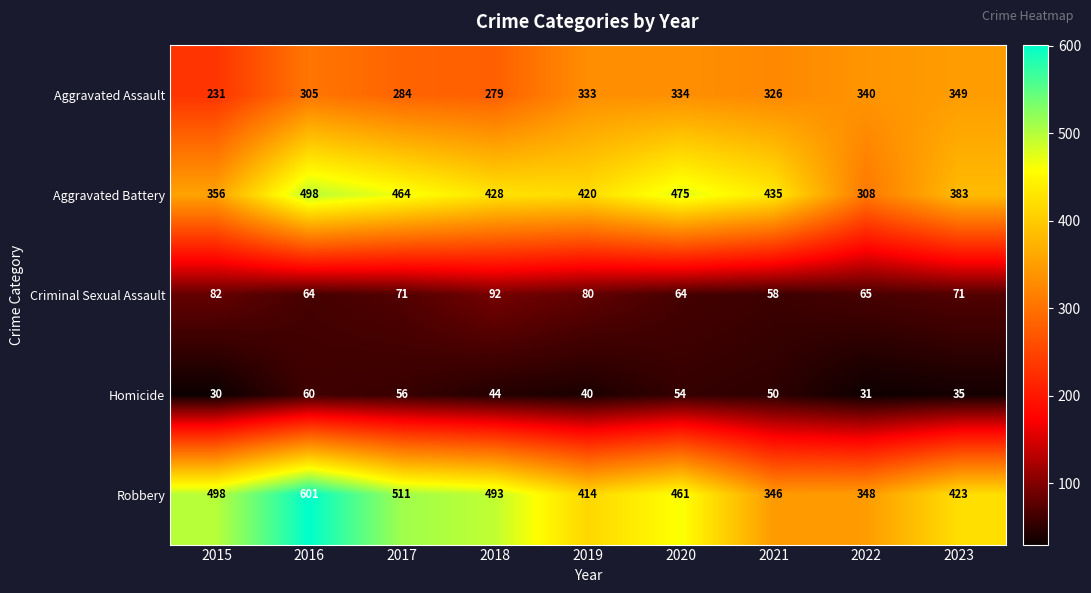

Rank the series by their maximum value, from highest to lowest.

Robbery, Aggravated Battery, Aggravated Assault, Criminal Sexual Assault, Homicide